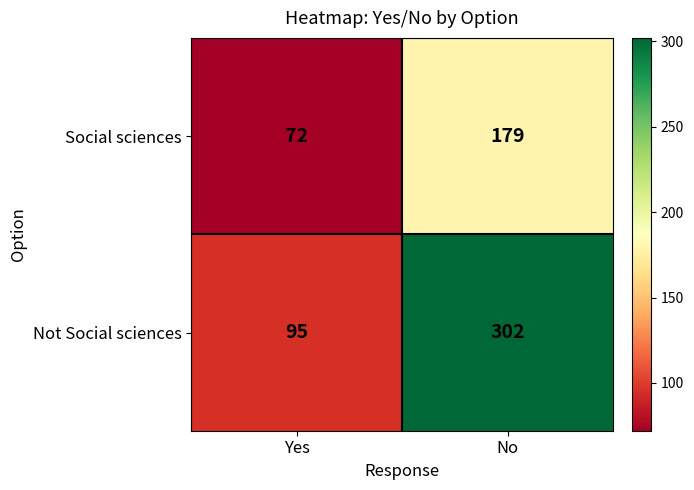

Rank the series by their average value, from highest to lowest.

Not Social sciences, Social sciences